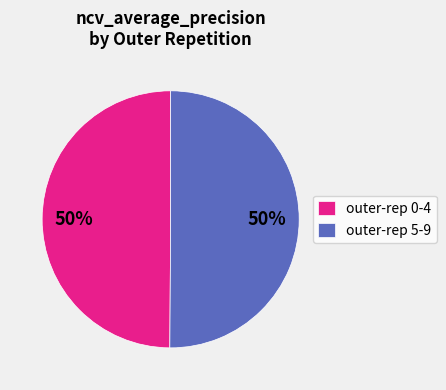

How many slices are in this pie chart?

2